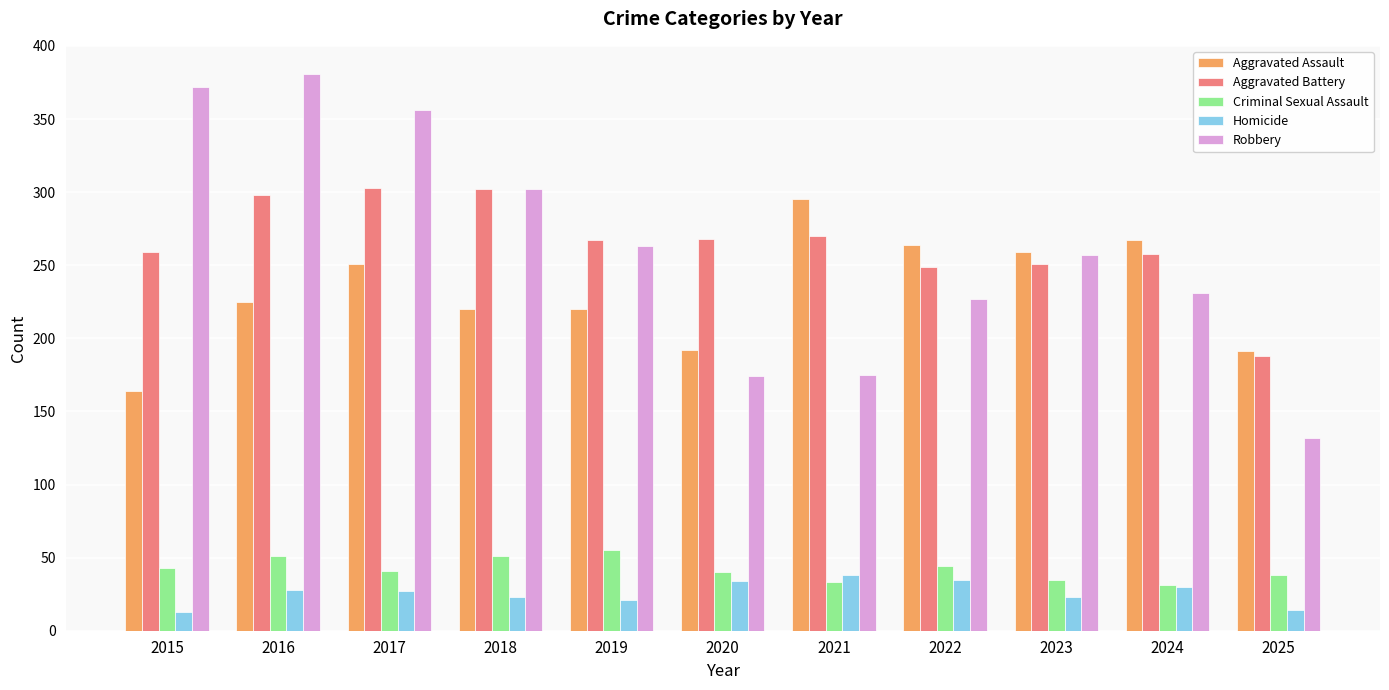

Between 2018 and 2025, which series saw the biggest shift?

Robbery